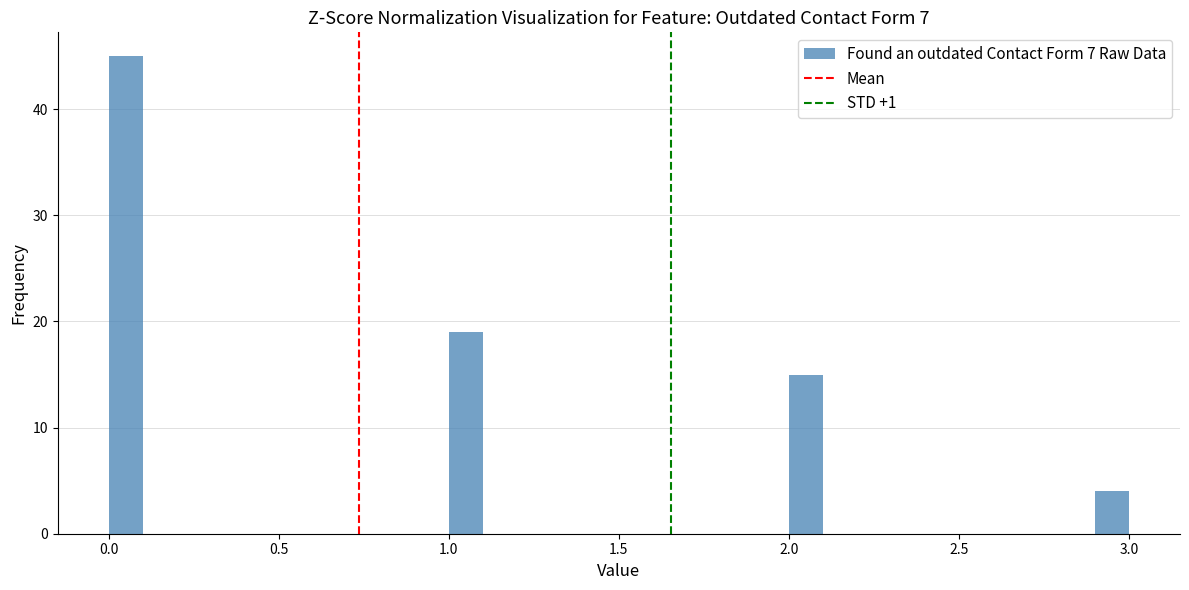

Read against the x-axis, roughly where is the centre of the tallest bar?

0.05